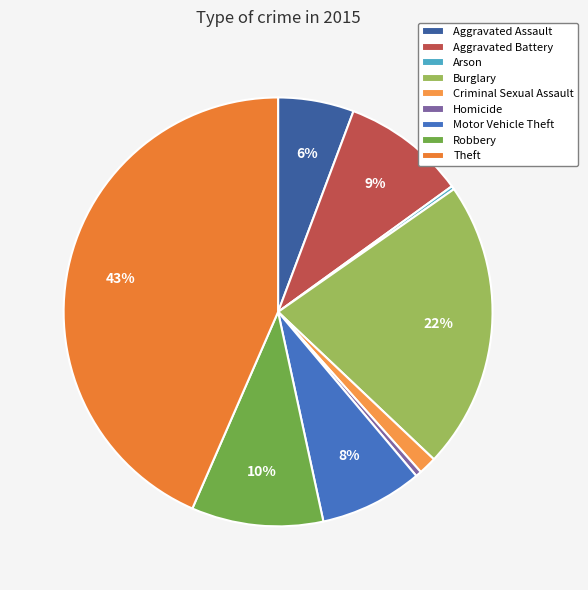

Which has a higher value, Homicide or Aggravated Assault?

Aggravated Assault